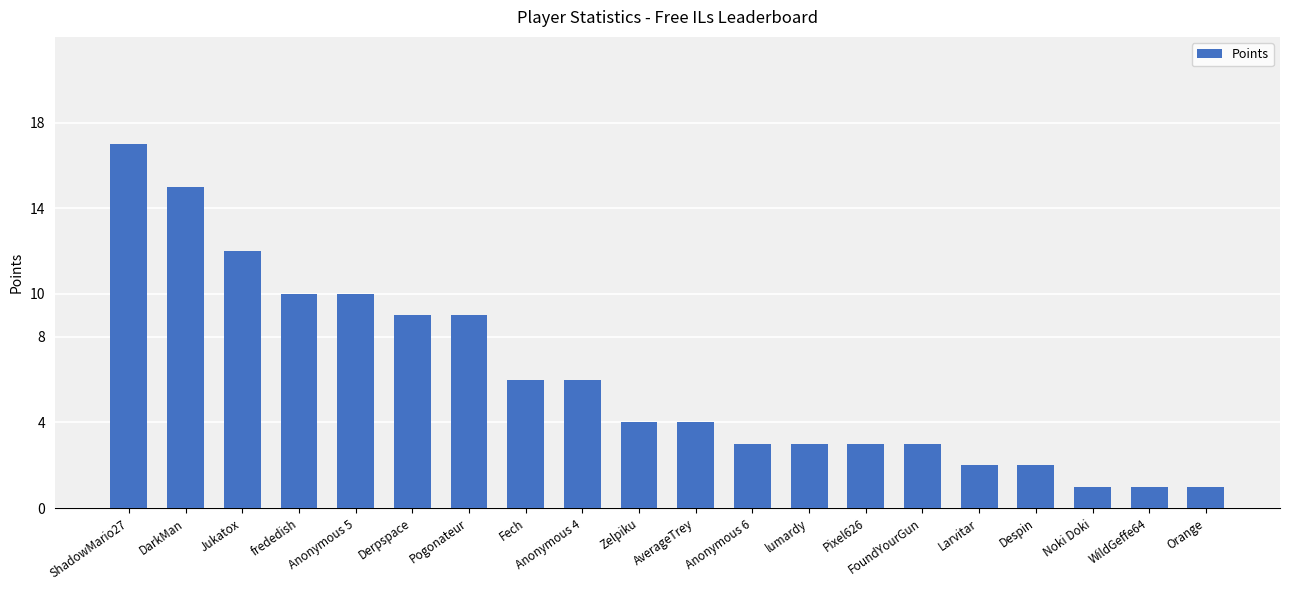

True or false: the data shows 1 at Orange.

True